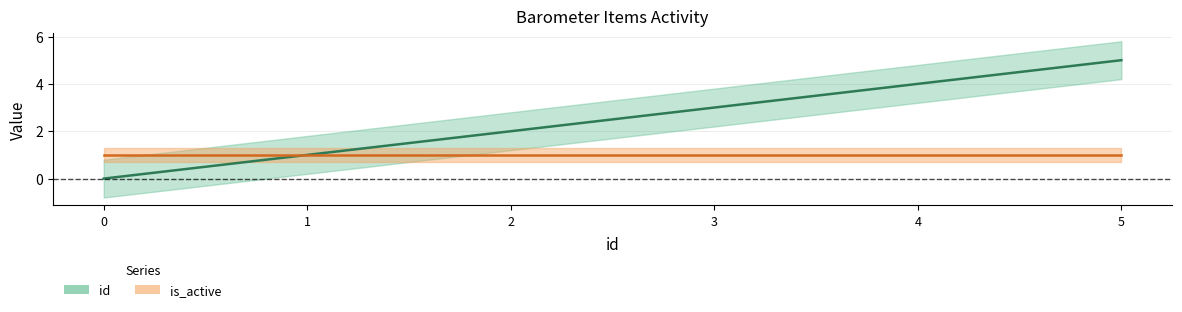

Count the values in the range 1 to 4.

4